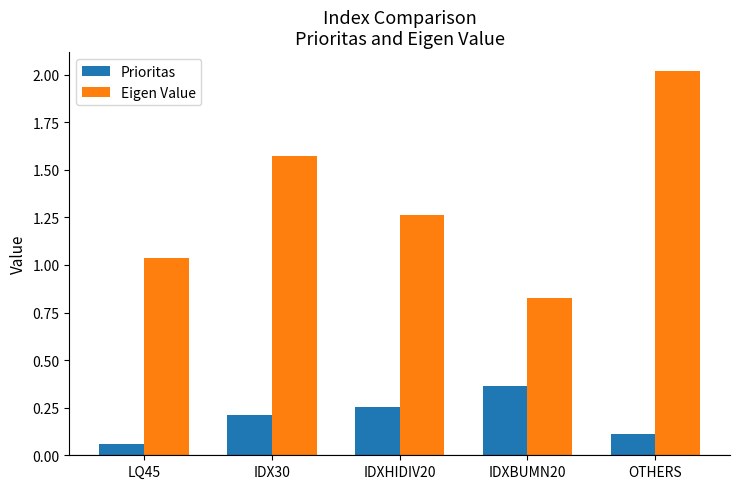

At IDX30, list the series in order from largest to smallest.

Eigen Value, Prioritas